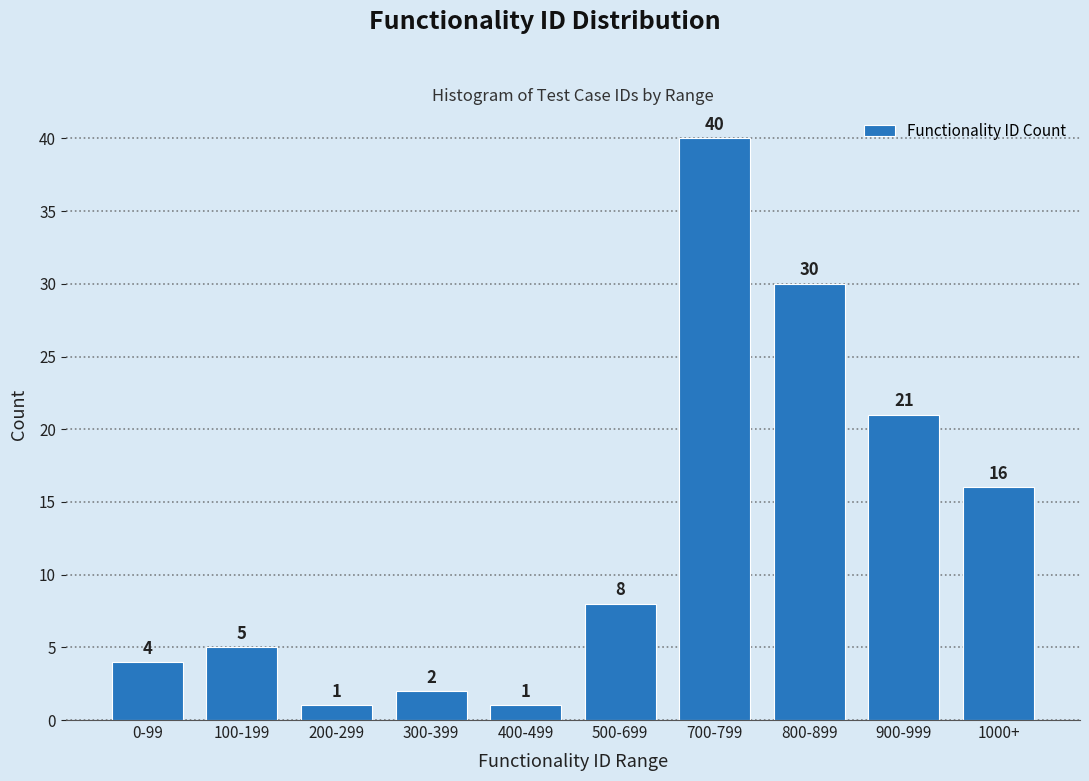

Reading left to right, list all the values displayed in this chart.

0-99=4	100-199=5	200-299=1	300-399=2	400-499=1	500-699=8	700-799=40	800-899=30	900-999=21	1000+=16